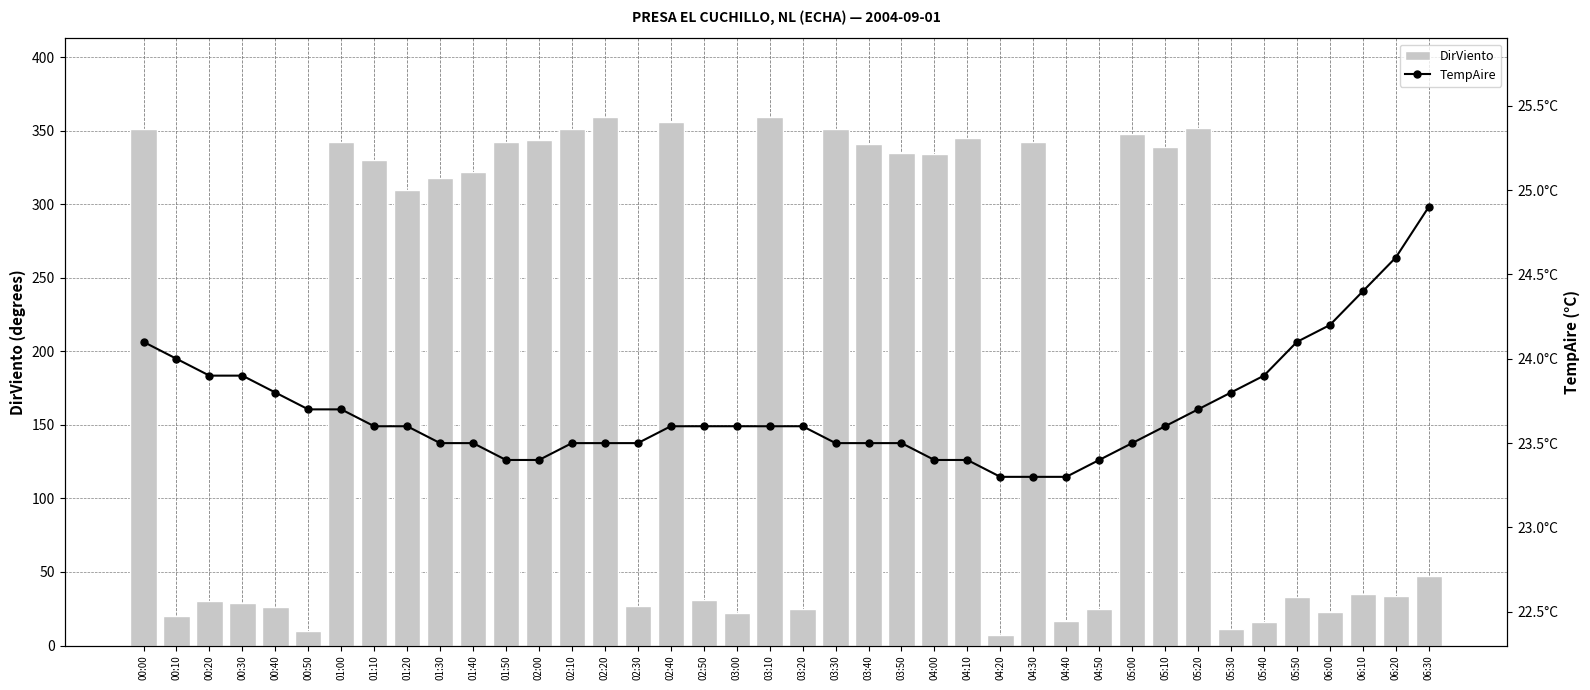

What is the label of the 16th bar from the left?

02:30